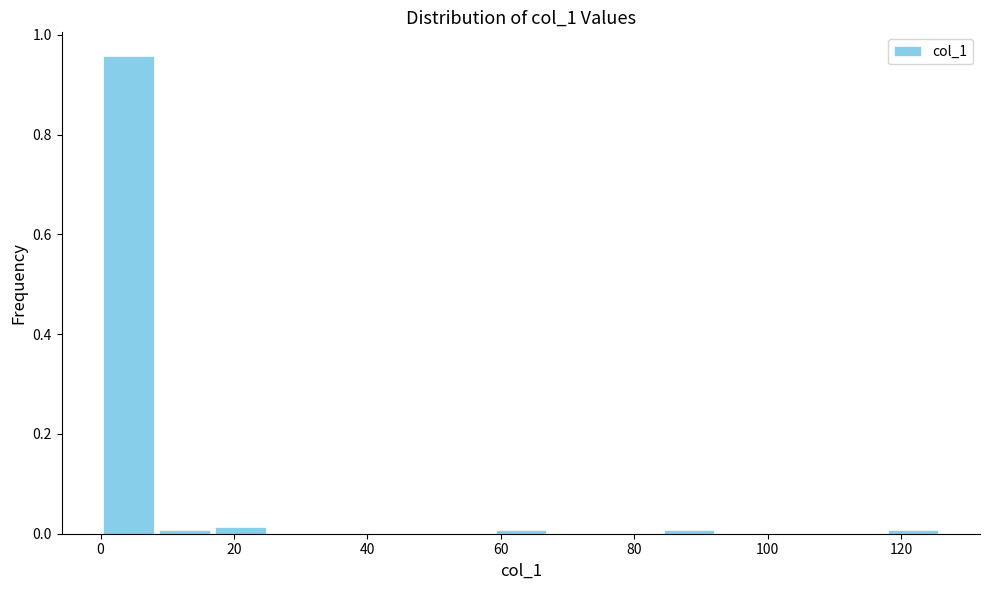

Reading left to right, transcribe this chart: for each bar, give the range it covers on the x-axis and its height. Neither the bar edges nor the heights are printed on the chart, so give them approximately, as read against the axes.

0.0 to 8.4: 0.96
8.4 to 16.8: under 0.02
16.8 to 25.2: under 0.02
25.2 to 33.6: 0
33.6 to 42.0: 0
42.0 to 50.4: 0
50.4 to 58.8: 0
58.8 to 67.2: under 0.02
67.2 to 75.6: 0
75.6 to 84.0: 0
84.0 to 92.4: under 0.02
92.4 to 100.8: 0
100.8 to 109.2: 0
109.2 to 117.6: 0
117.6 to 126.0: under 0.02